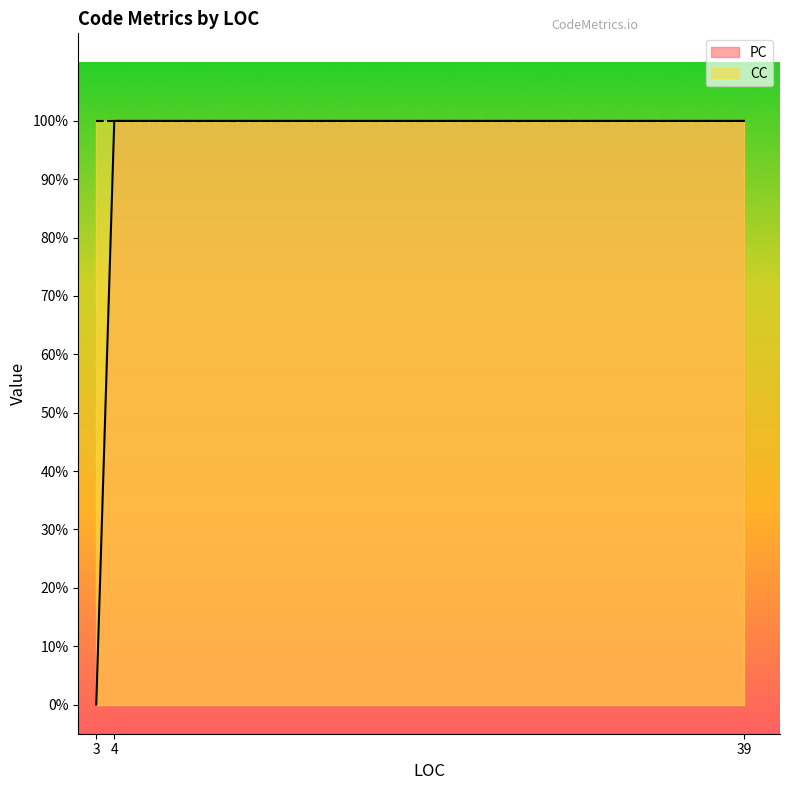

Between 39 and 4, which is larger?

39